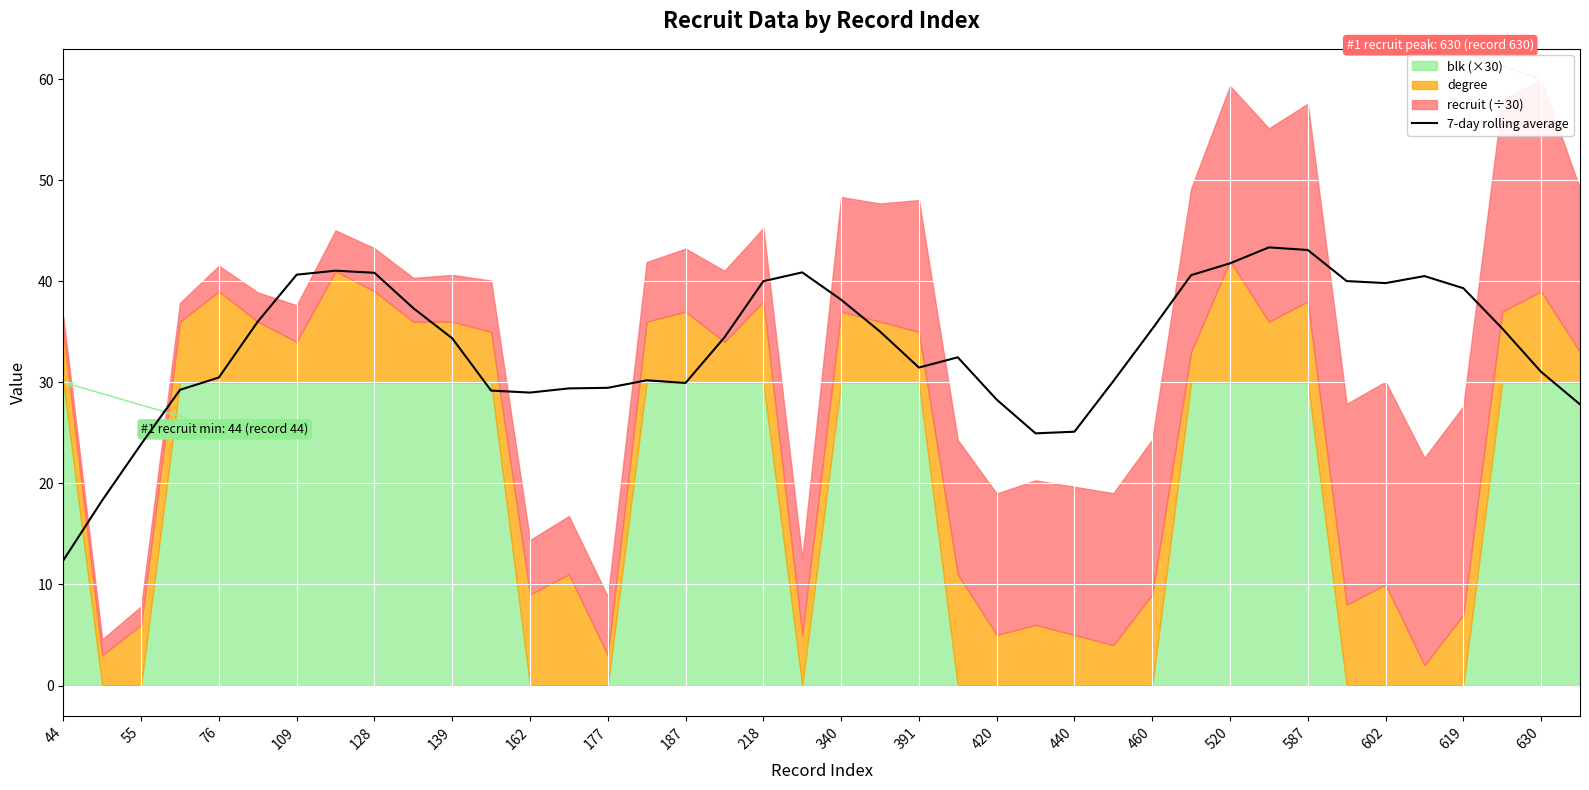

The 7-day rolling average series shows 41.8 at 520. True or false?

True